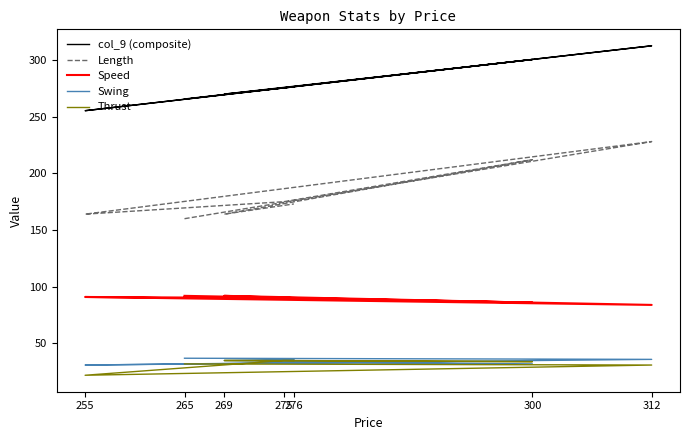

Rank the series by their maximum value, from highest to lowest.

col_9 (composite), Length, Speed, Swing, Thrust